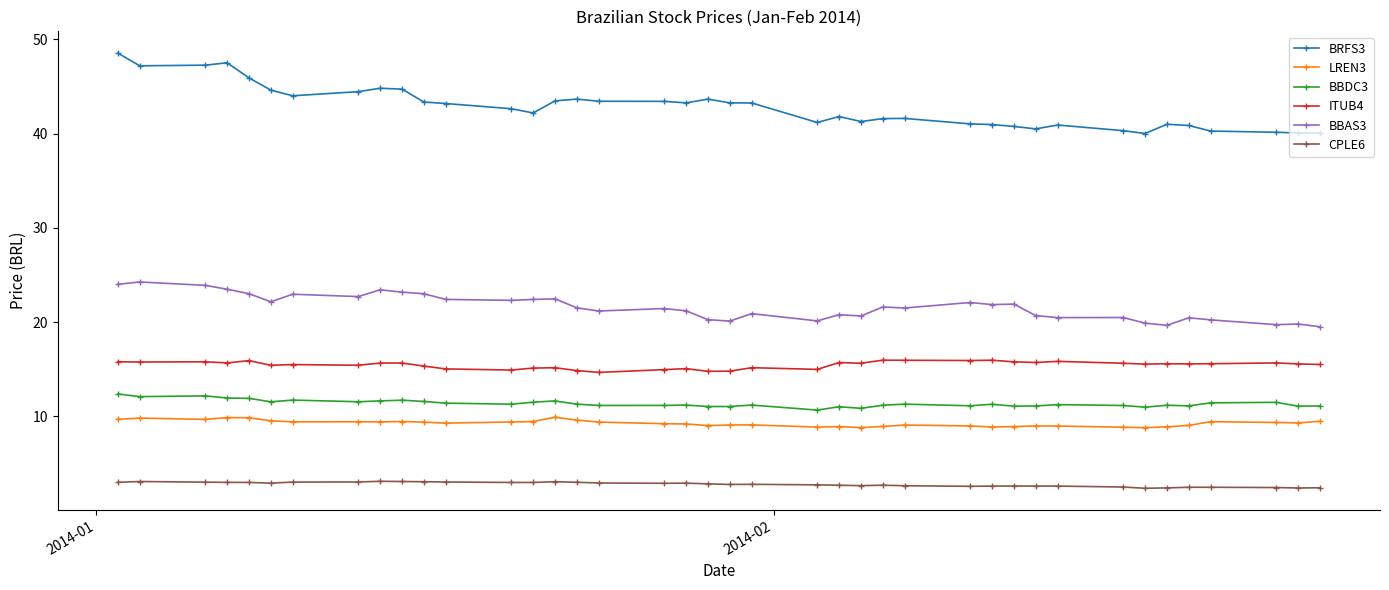

Which series has the largest total across all categories?

BRFS3